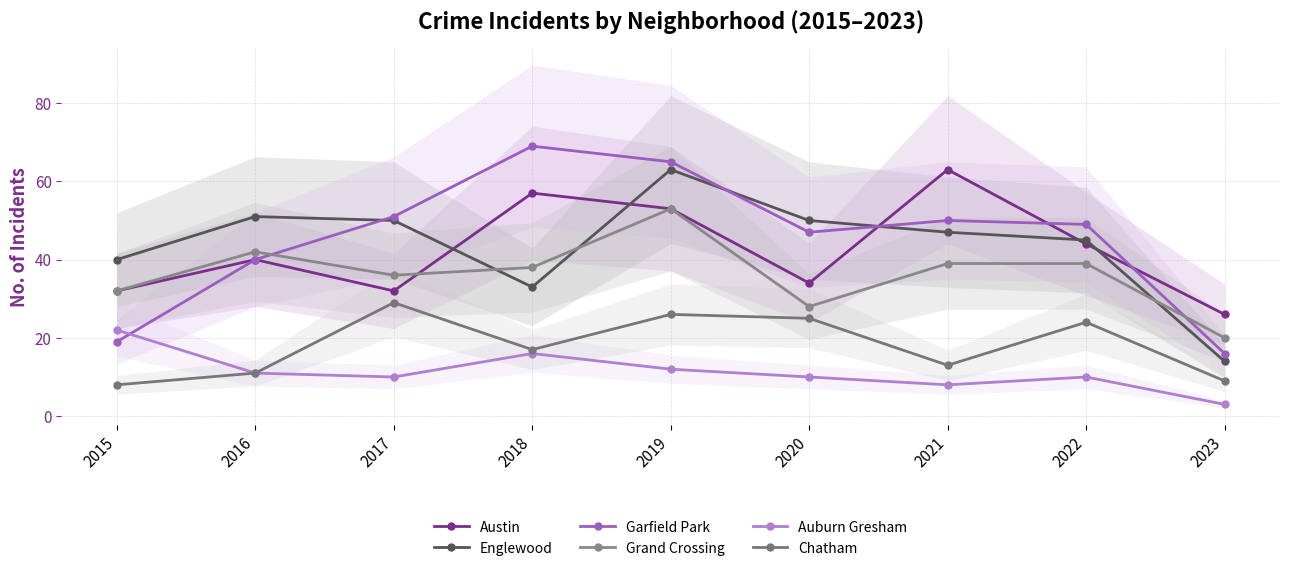

Which category has the lowest value in the Austin series?

2023